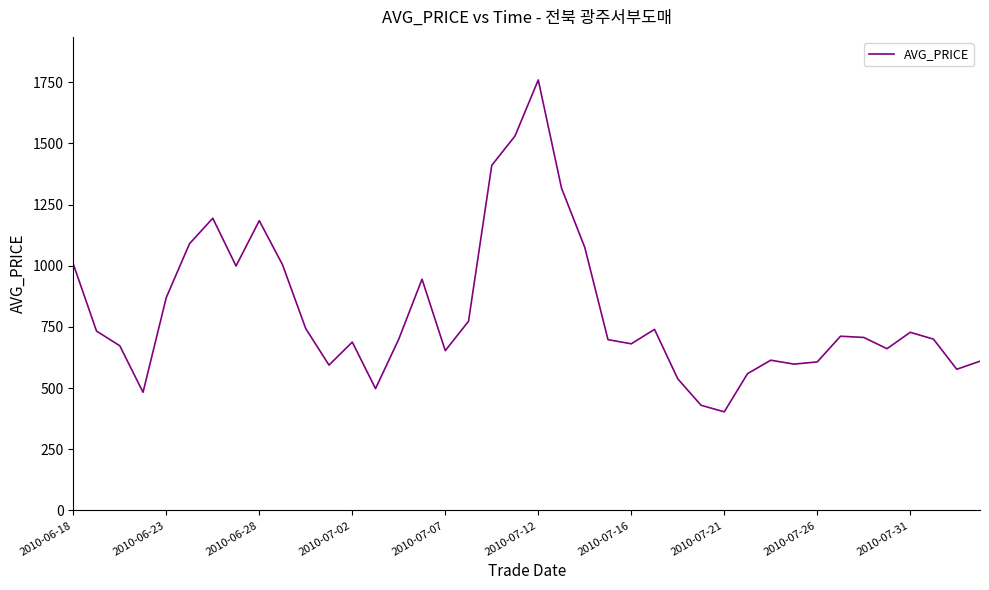

What is the maximum value shown in the chart?

1759